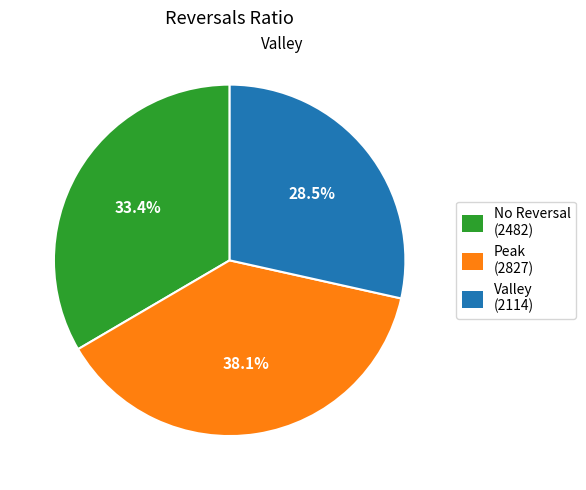

Does Valley (2114) represent more than half of the total?

No